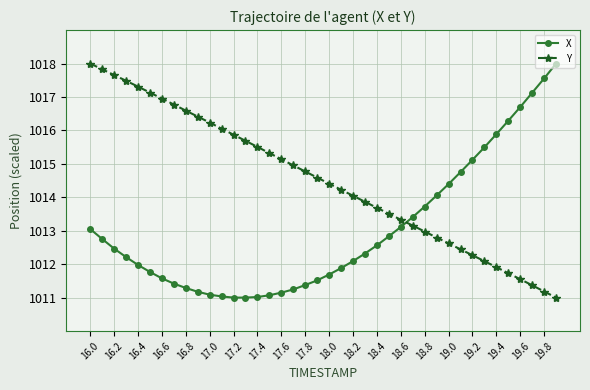

What is the minimum value for X?

1011.0